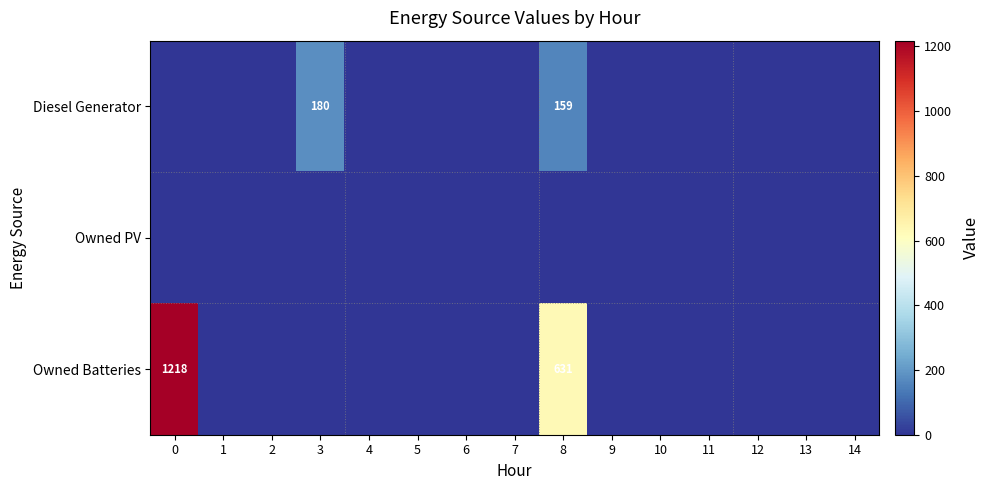

What is the greatest value displayed?

1218